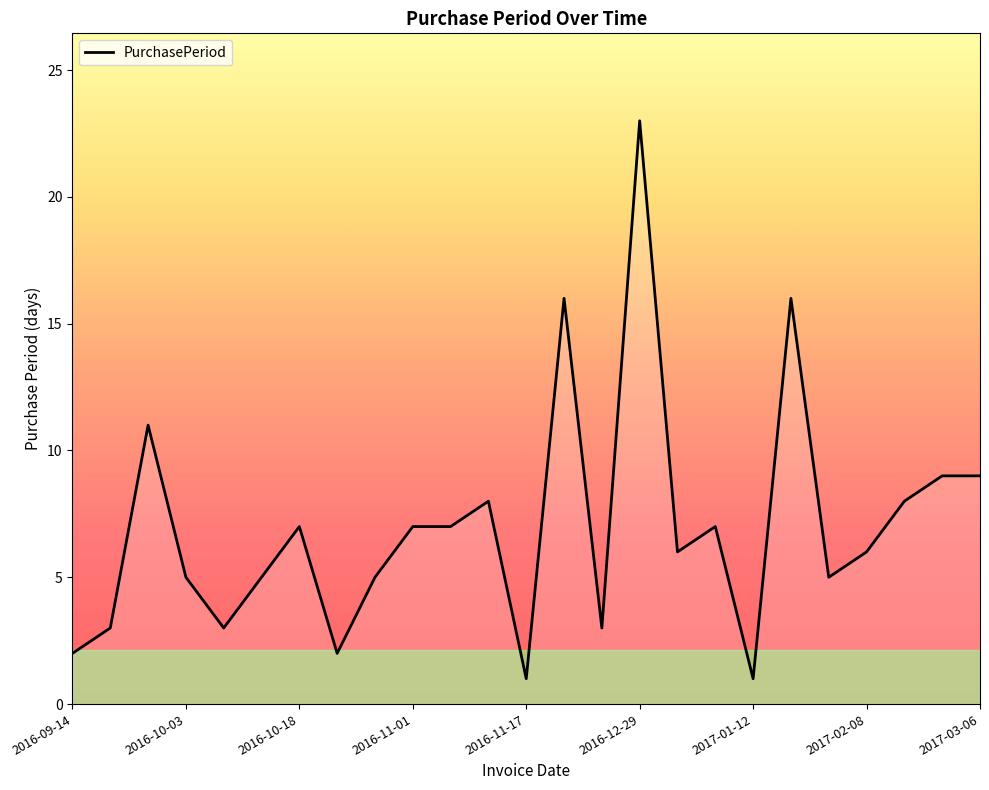

What is the difference between the maximum and minimum values?

22